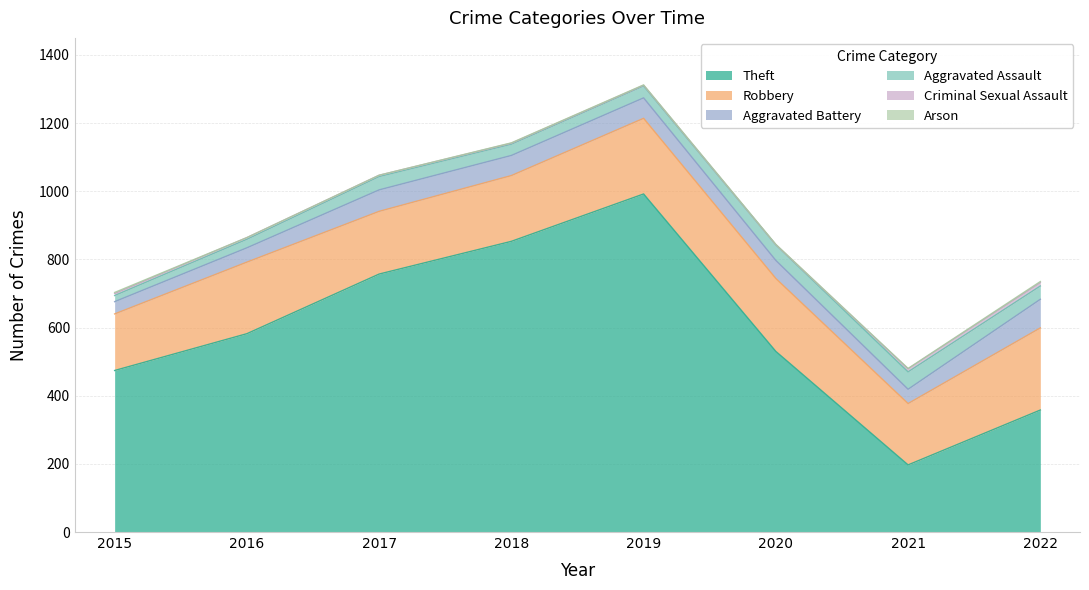

What is the value of the Theft point at the 4th from the left?

853